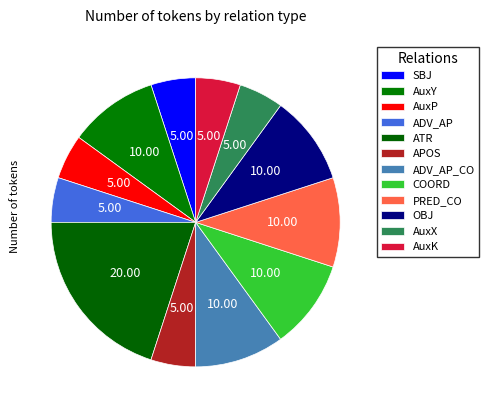

Approximately how many times larger is the value at ADV_AP_CO compared to OBJ?

1.0